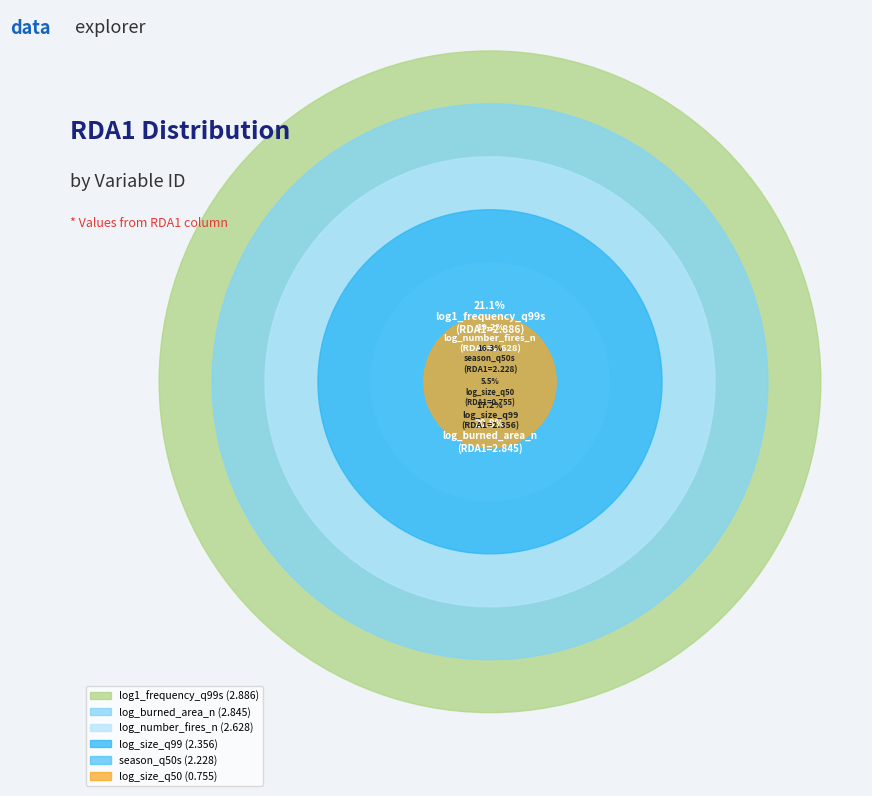

Is there a majority slice in this chart?

No